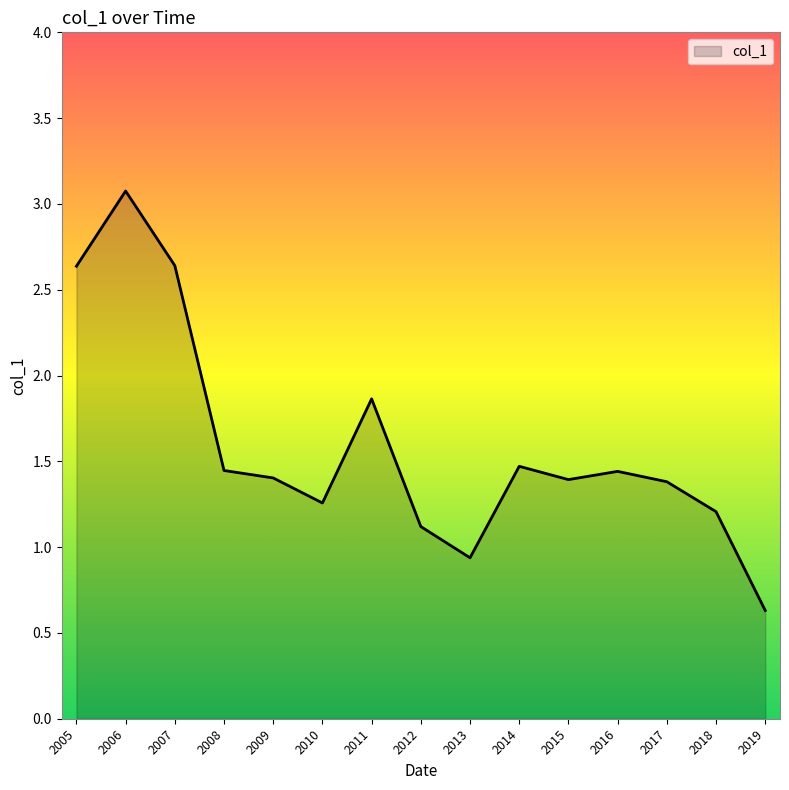

How many interior local peaks (higher than both neighbors) does the data have?

4